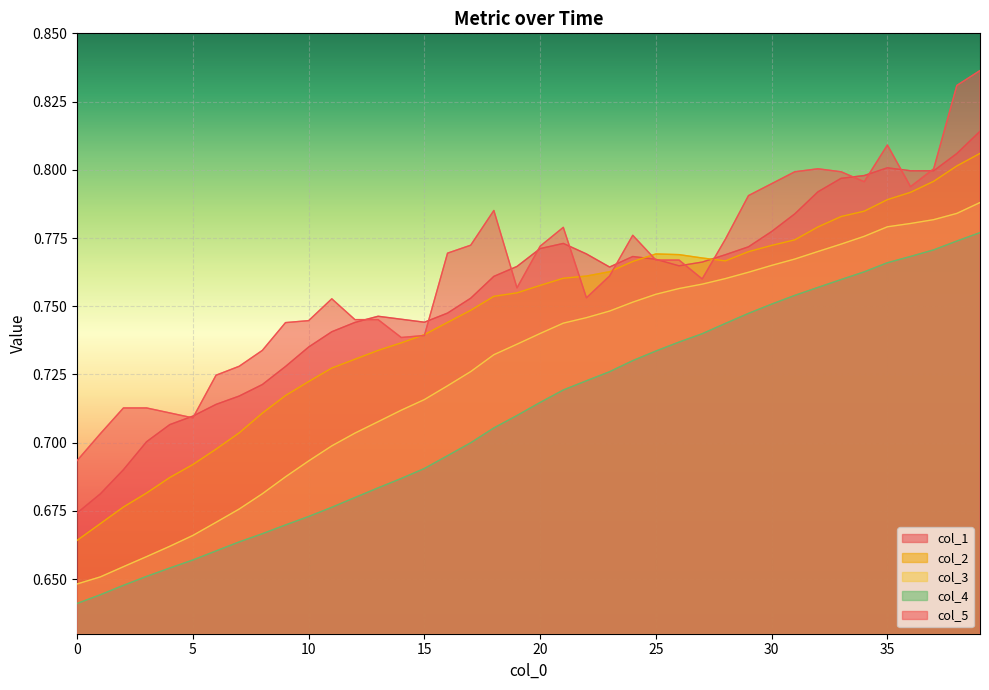

True or false: col_4 and col_1 cross at least once.

False